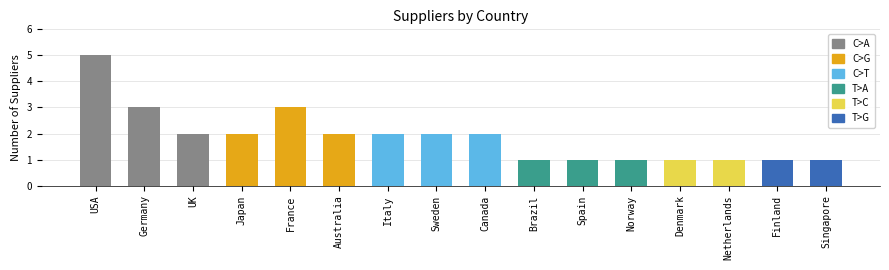

What is the sum of the values at Sweden and Finland?

3